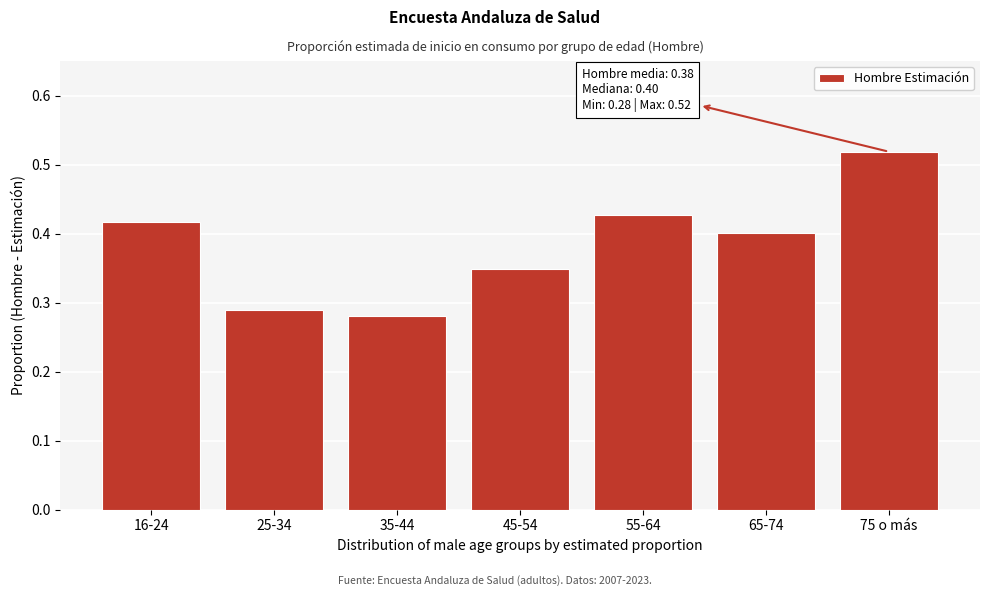

Count the values in the range 0 to 1.

7